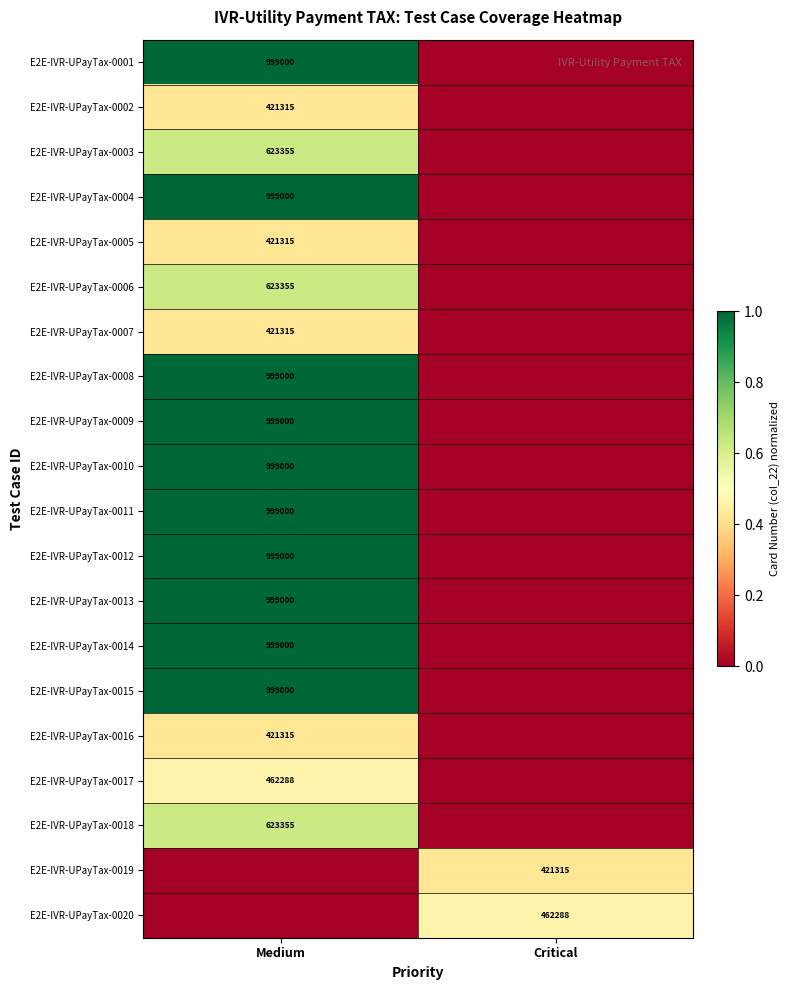

True or false: E2E-IVR-UPayTax-0014 has a value of 999000 at Medium.

True